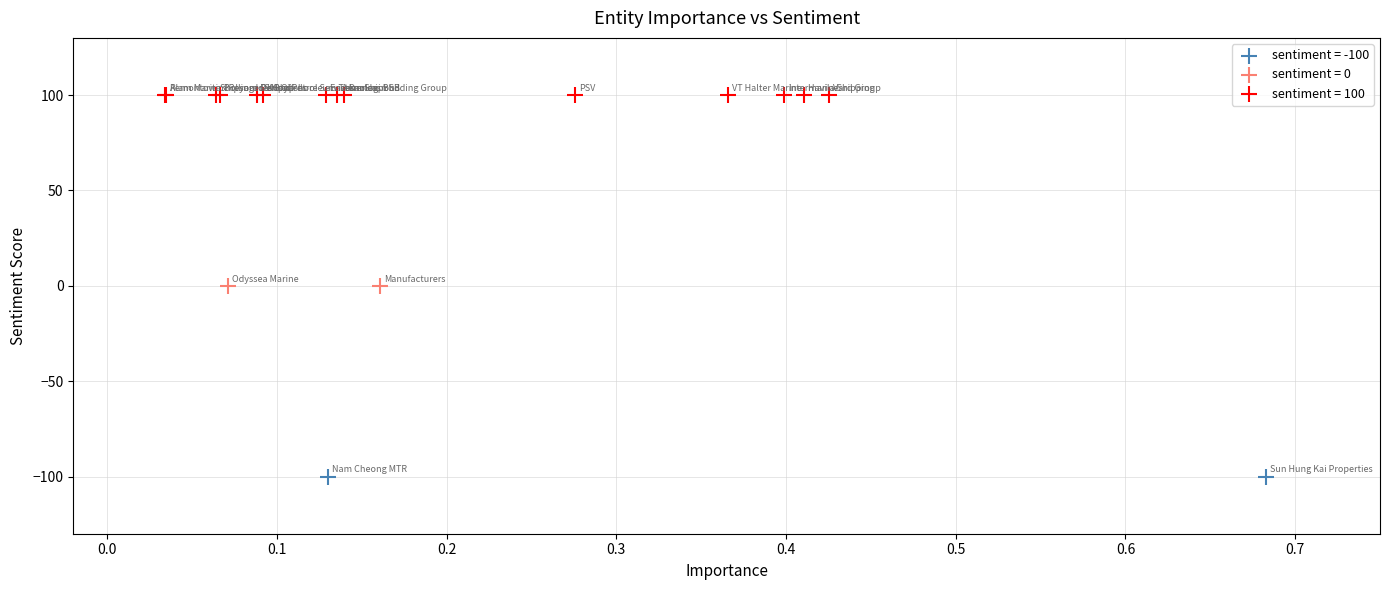

What are all the series names shown in the legend?

sentiment = -100, sentiment = 0, sentiment = 100